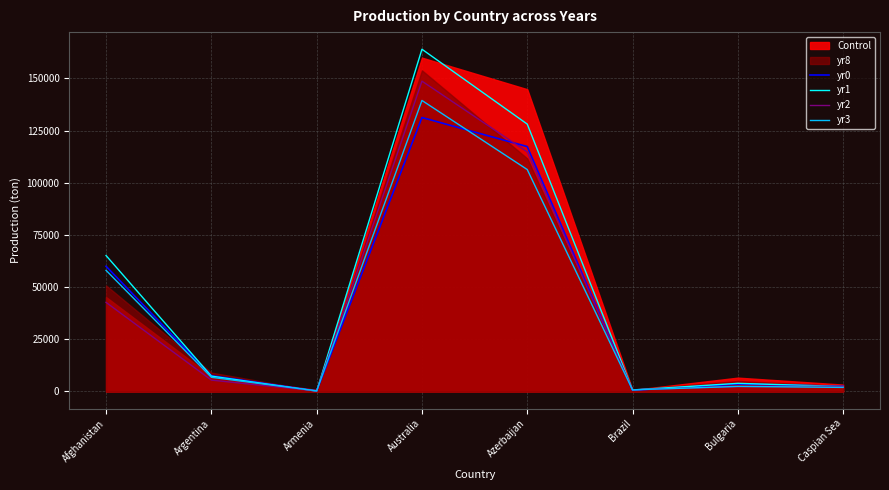

What is the difference between the yr0 values at Bulgaria and Australia?

127752.7